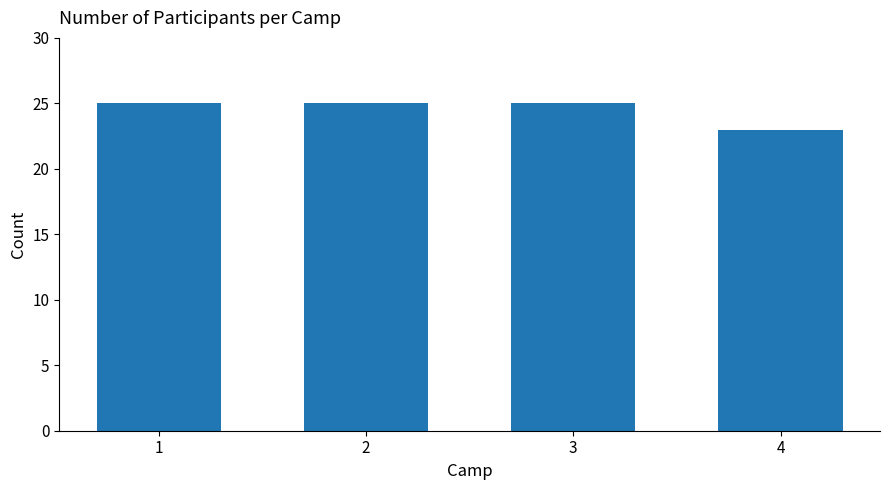

Reading left to right, transcribe all the data shown in this chart.

1=25	2=25	3=25	4=23